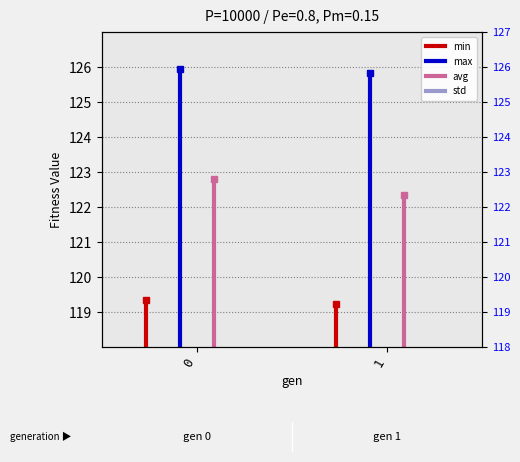

Which series has the largest total across all categories?

max